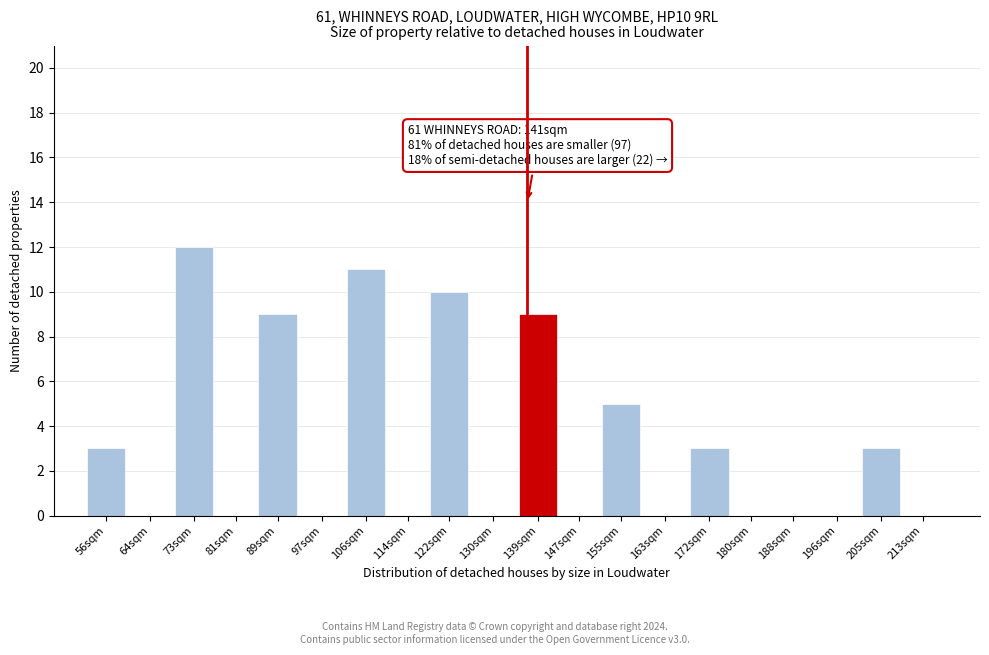

Reading left to right, transcribe all the data shown in this chart.

56sqm=3	64sqm=0	73sqm=12	81sqm=0	89sqm=9	97sqm=0	106sqm=11	114sqm=0	122sqm=10	130sqm=0	139sqm=9	147sqm=0	155sqm=5	163sqm=0	172sqm=3	180sqm=0	188sqm=0	196sqm=0	205sqm=3	213sqm=0